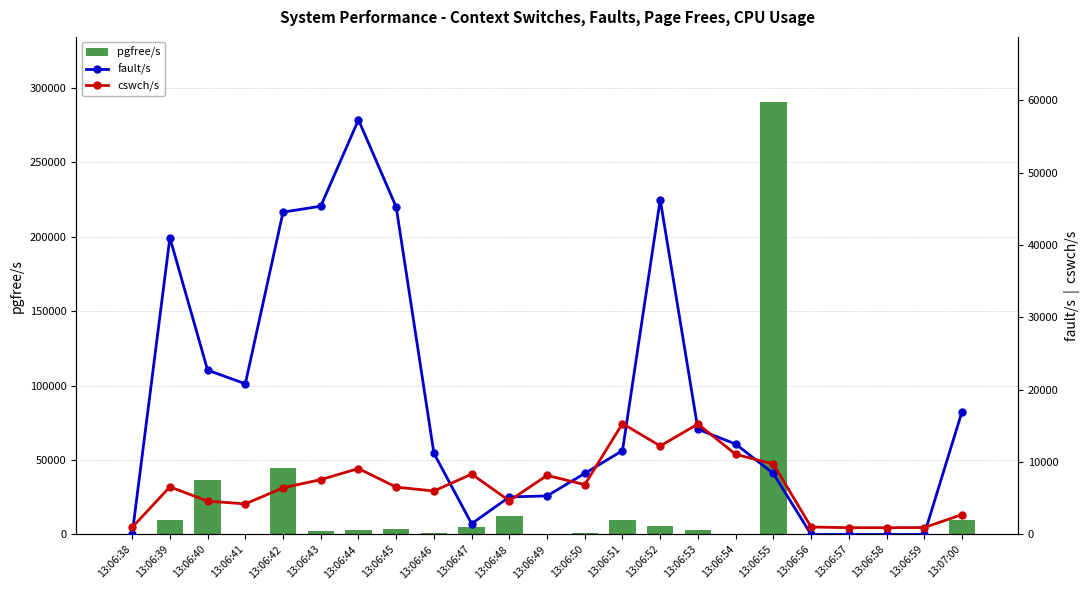

At which label does fault/s reach its minimum?

13:06:58